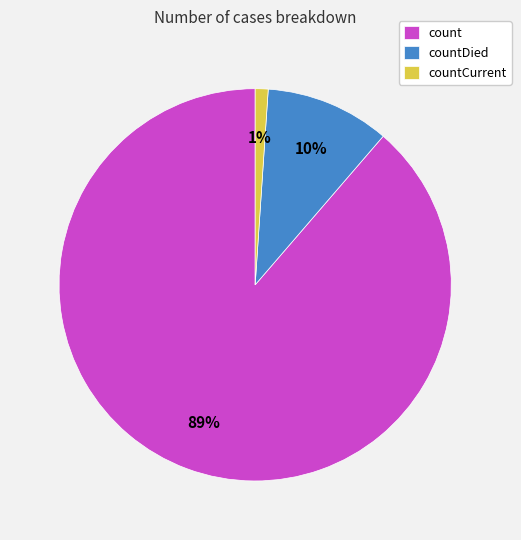

To the nearest percent, what portion does count represent?

89%